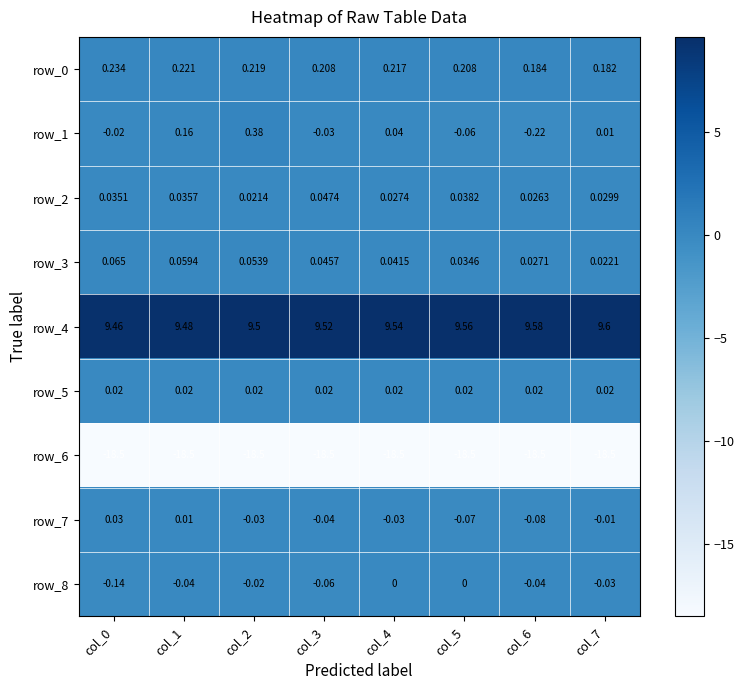

Reading left to right, list all the values displayed in this chart.

row_0: 0.2	0.2	0.2	0.2	0.2	0.2	0.2	0.2
row_1: -0.0	0.2	0.4	-0.0	0.0	-0.1	-0.2	0.0
row_2: 0.0	0.0	0.0	0.0	0.0	0.0	0.0	0.0
row_3: 0.1	0.1	0.1	0.0	0.0	0.0	0.0	0.0
row_4: 9.5	9.5	9.5	9.5	9.5	9.6	9.6	9.6
row_5: 0.0	0.0	0.0	0.0	0.0	0.0	0.0	0.0
row_6: -18.5	-18.5	-18.5	-18.5	-18.5	-18.5	-18.5	-18.5
row_7: 0.0	0.0	-0.0	-0.0	-0.0	-0.1	-0.1	-0.0
row_8: -0.1	-0.0	-0.0	-0.1	0.0	0.0	-0.0	-0.0